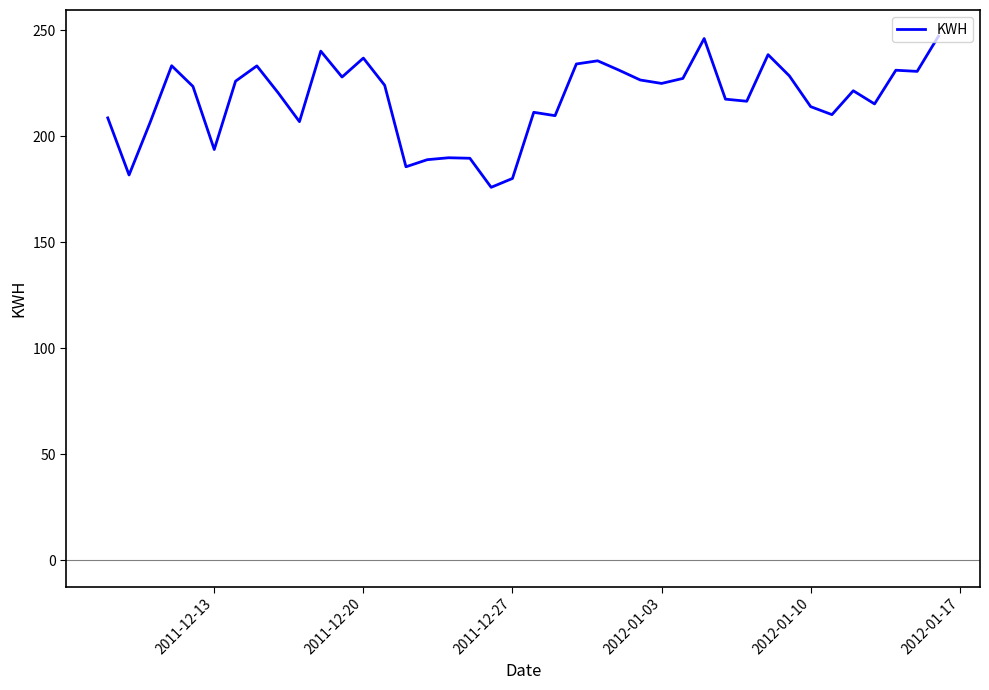

What is the difference between the maximum and minimum values?

71.3